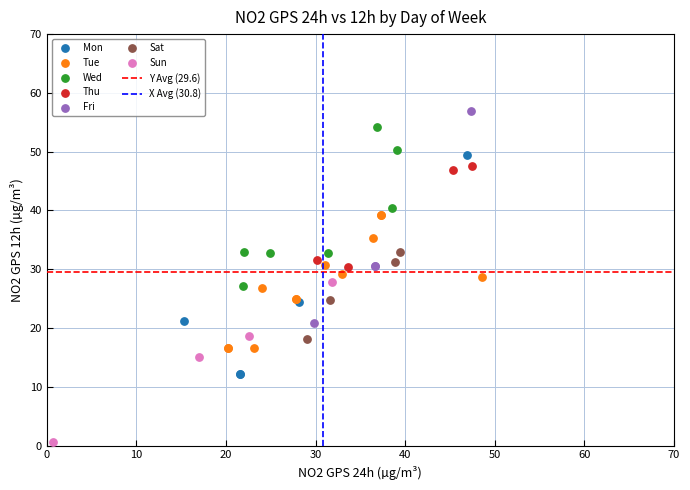

Which series reaches the minimum Y coordinate?

Sun